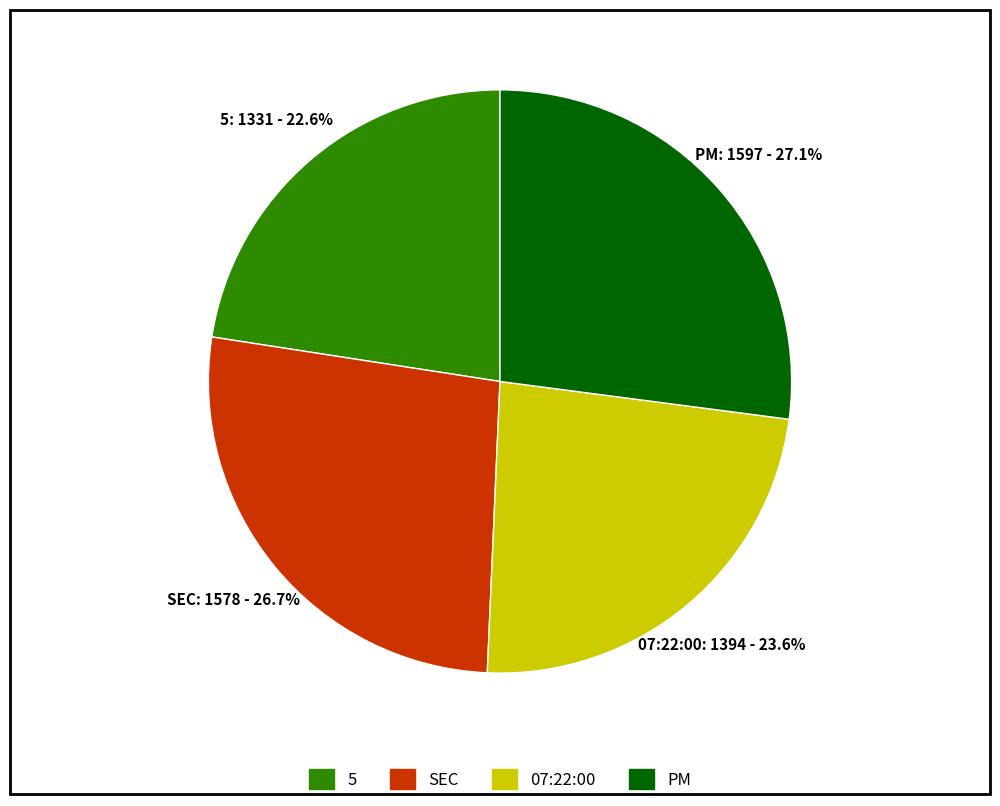

To the nearest percent, what portion does 5 represent?

23%